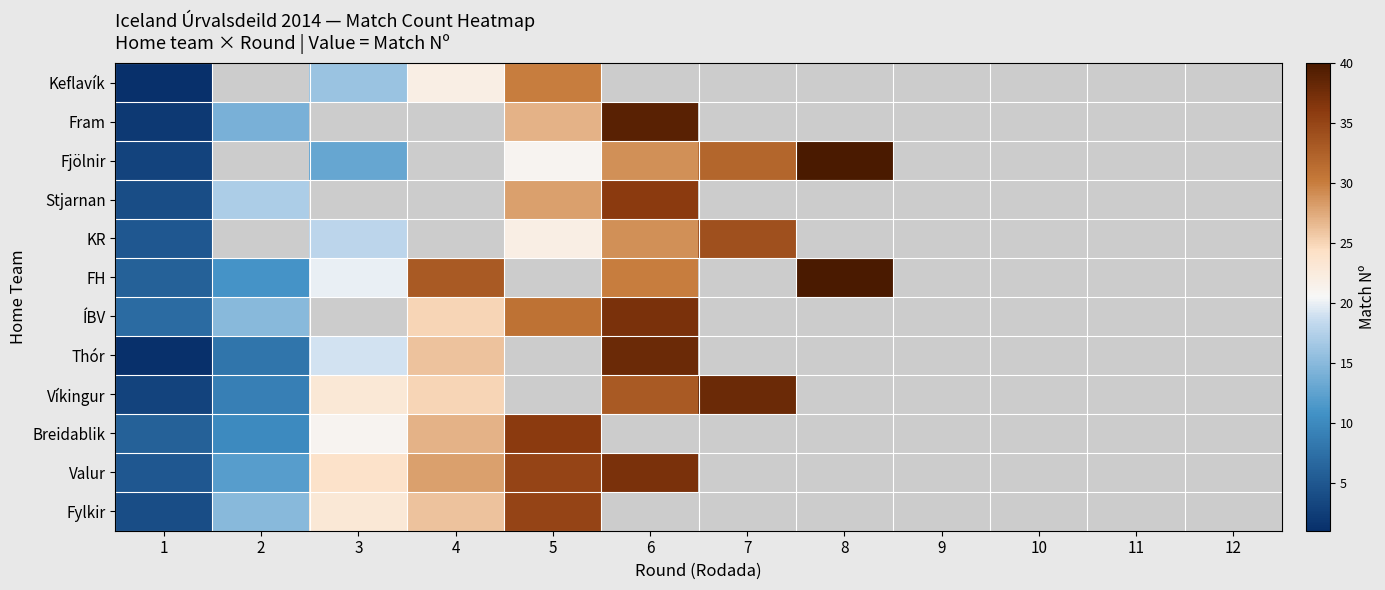

How many distinct data groups are displayed?

12